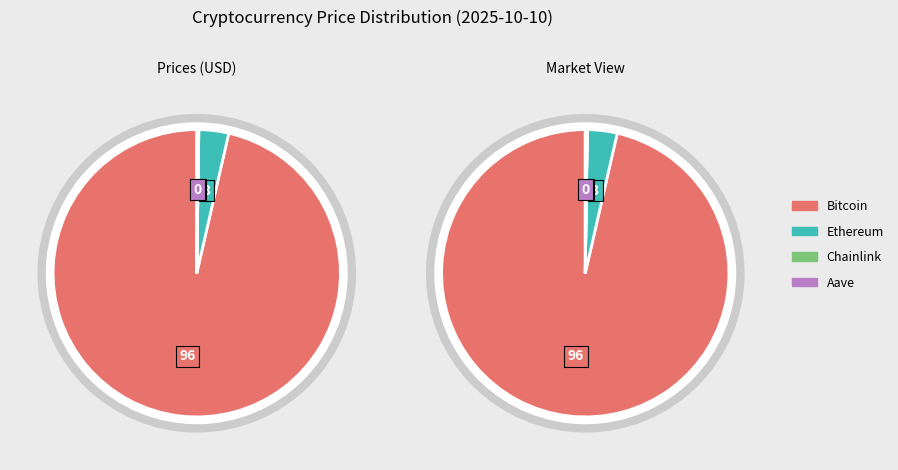

Which category has the smallest portion of the pie?

Chainlink